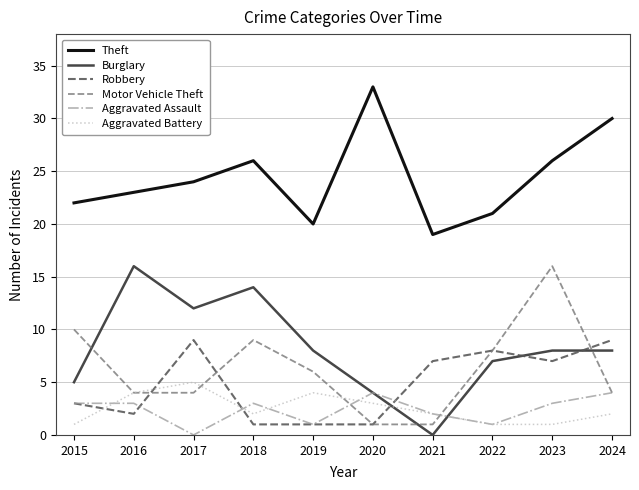

Count the number of categories in the chart.

10